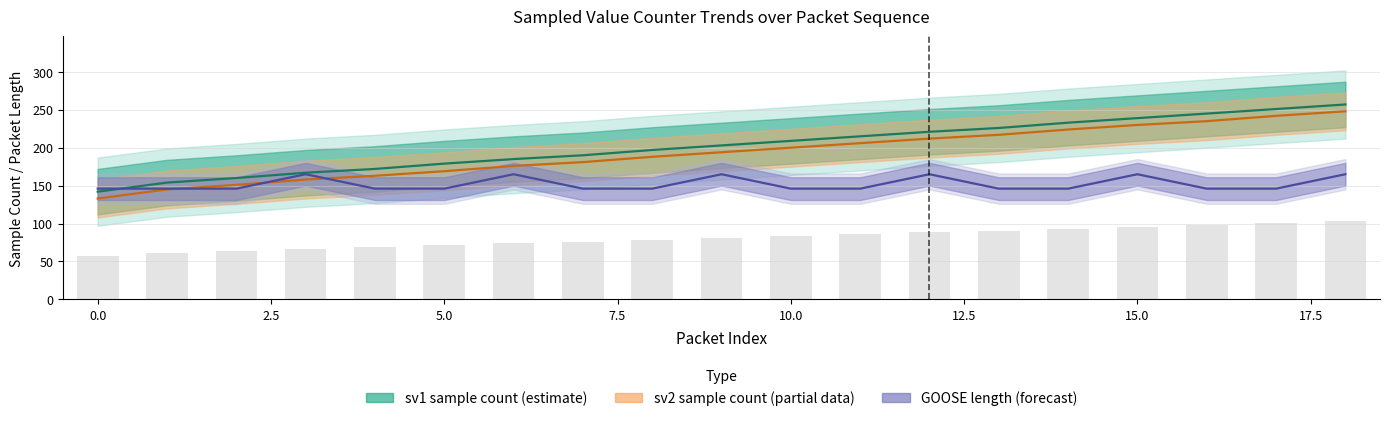

What is the sum of all smpCnt1_sv1 values?

3845.0